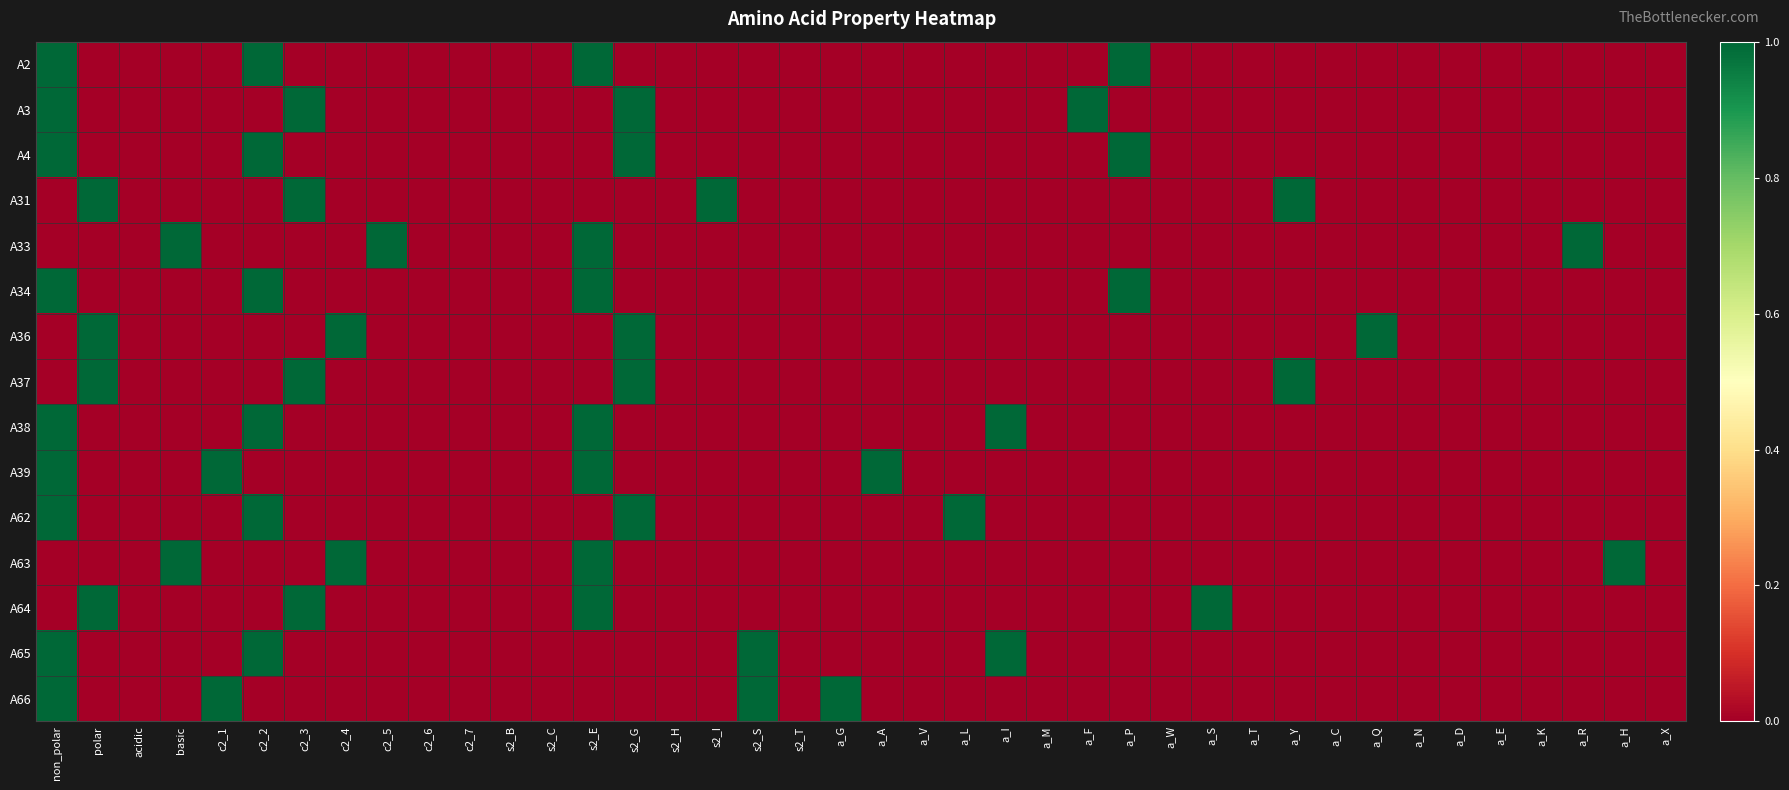

Which series has the largest total across all categories?

A2